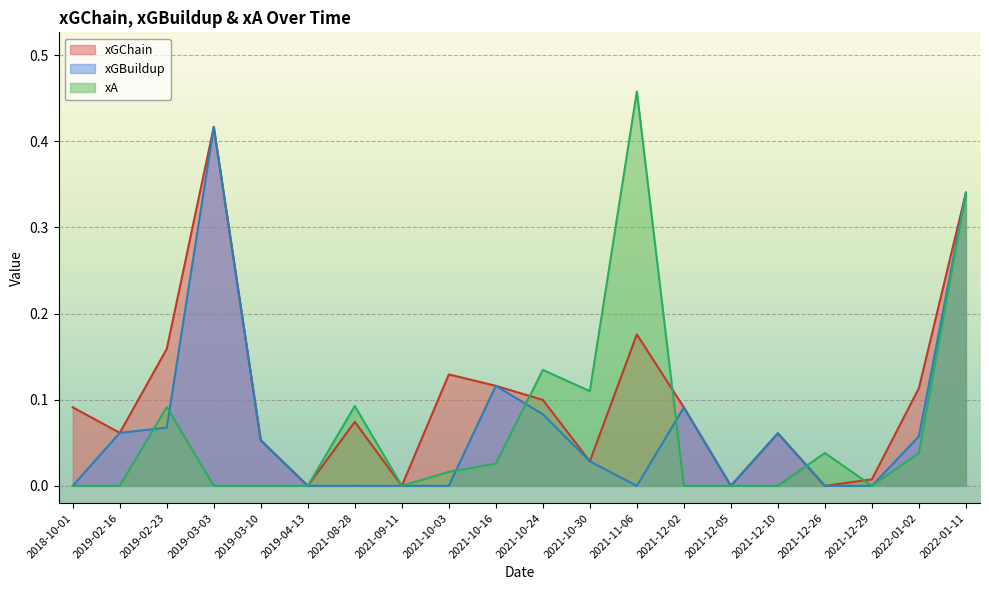

Reading left to right, extract all data points from this chart.

xGChain: 0.1	0.1	0.2	0.4	0.1	0.0	0.1	0.0	0.1	0.1	0.1	0.0	0.2	0.1	0.0	0.1	0.0	0.0	0.1	0.3
xGBuildup: 0.0	0.1	0.1	0.4	0.1	0.0	0.0	0.0	0.0	0.1	0.1	0.0	0.0	0.1	0.0	0.1	0.0	0.0	0.1	0.3
xA: 0.0	0.0	0.1	0.0	0.0	0.0	0.1	0.0	0.0	0.0	0.1	0.1	0.5	0.0	0.0	0.0	0.0	0.0	0.0	0.3